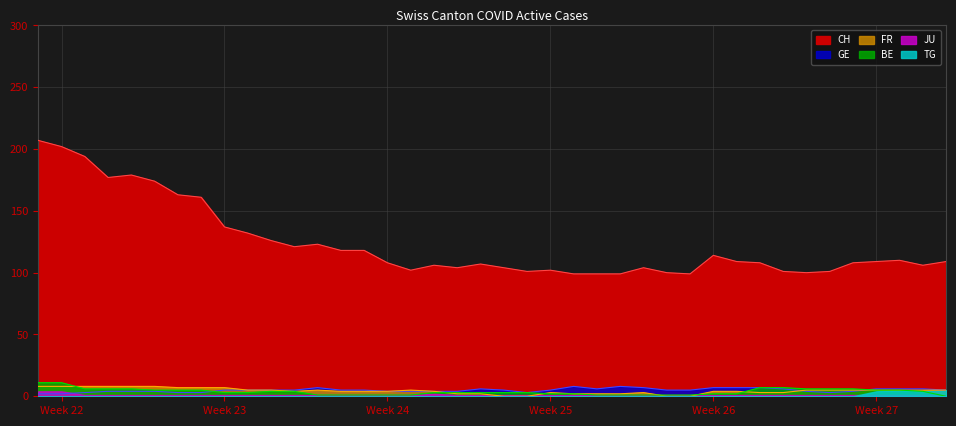

True or false: CH has a value of 176 at 32.

False